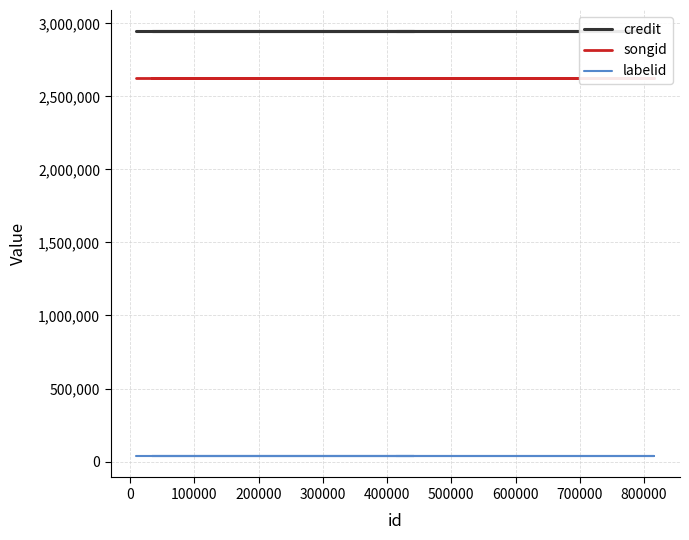

True or false: songid and labelid intersect in this chart.

False